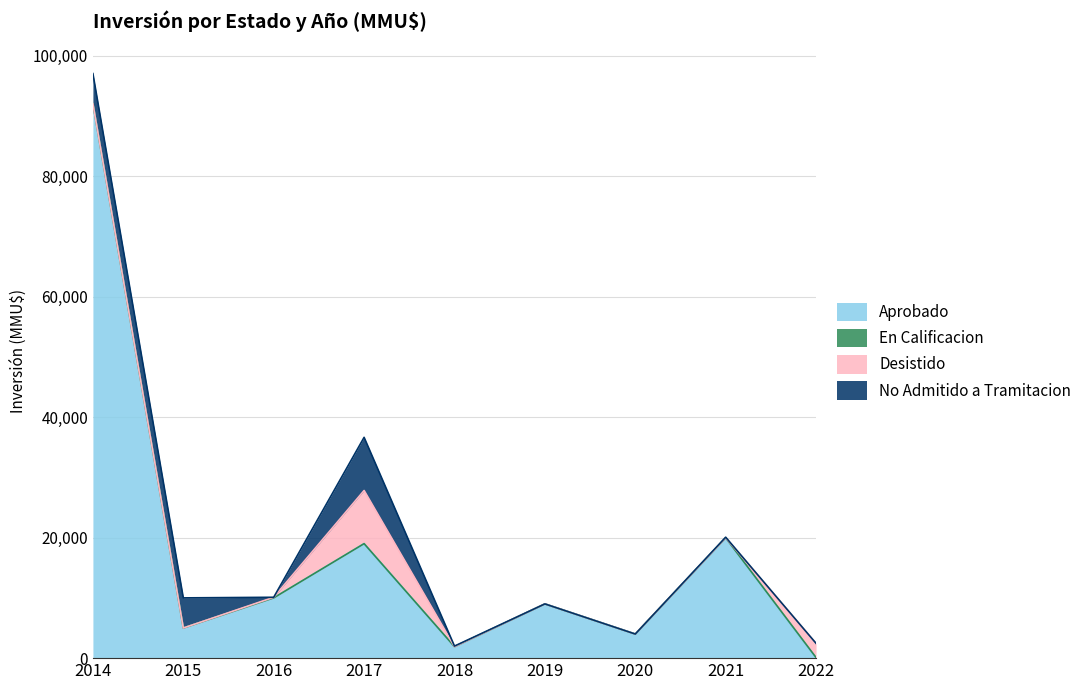

True or false: En Calificacion and Desistido intersect in this chart.

False